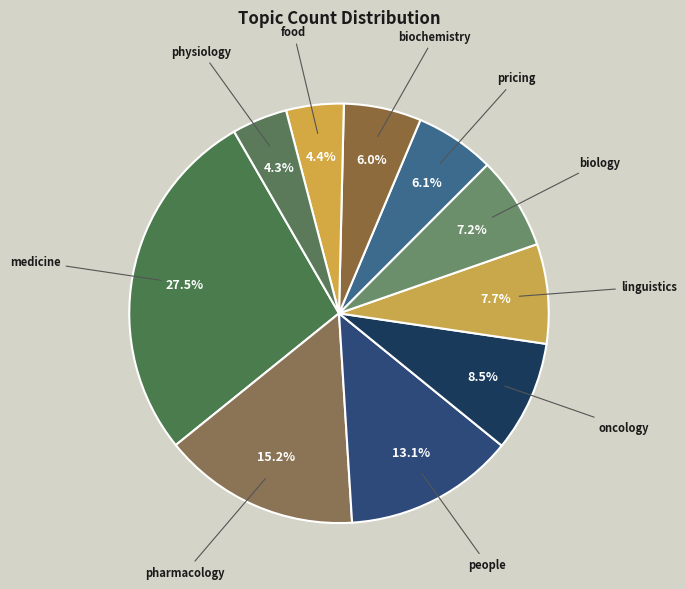

What is the largest slice in the pie chart?

medicine